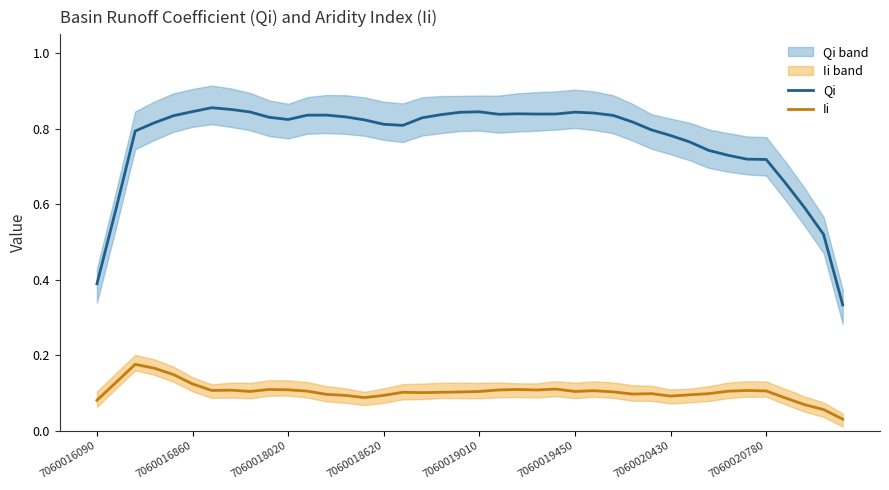

Is this an area chart (filled region under the line)?

No